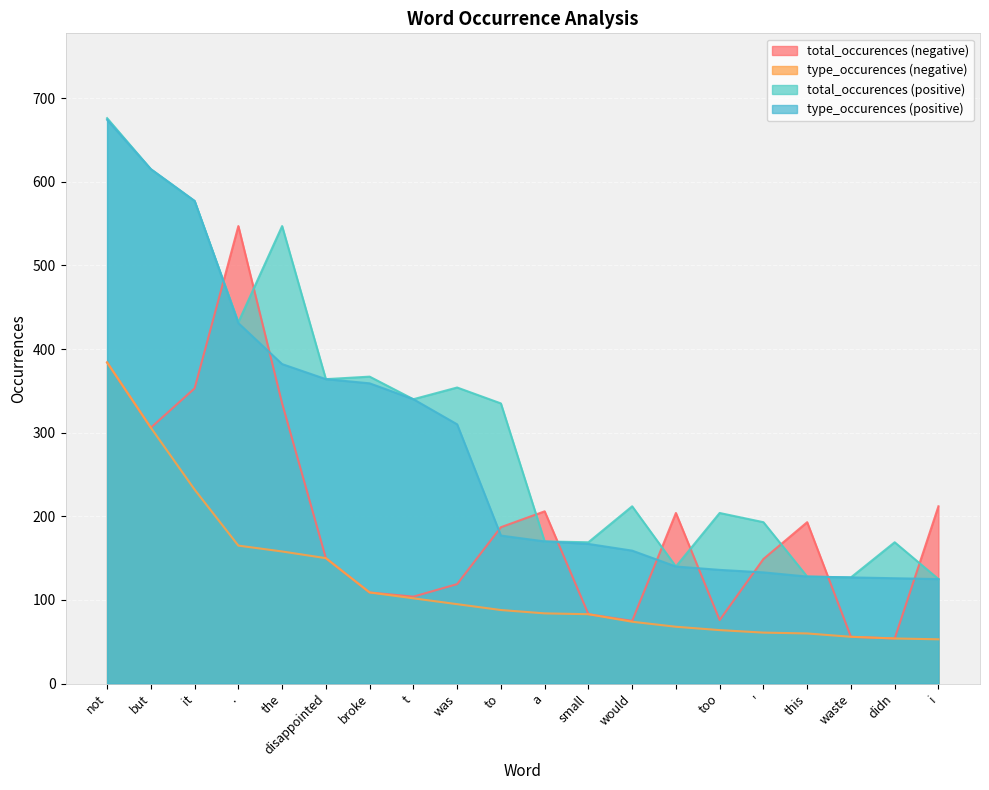

The value of type_occurences_pos at a is 54. True or false?

False